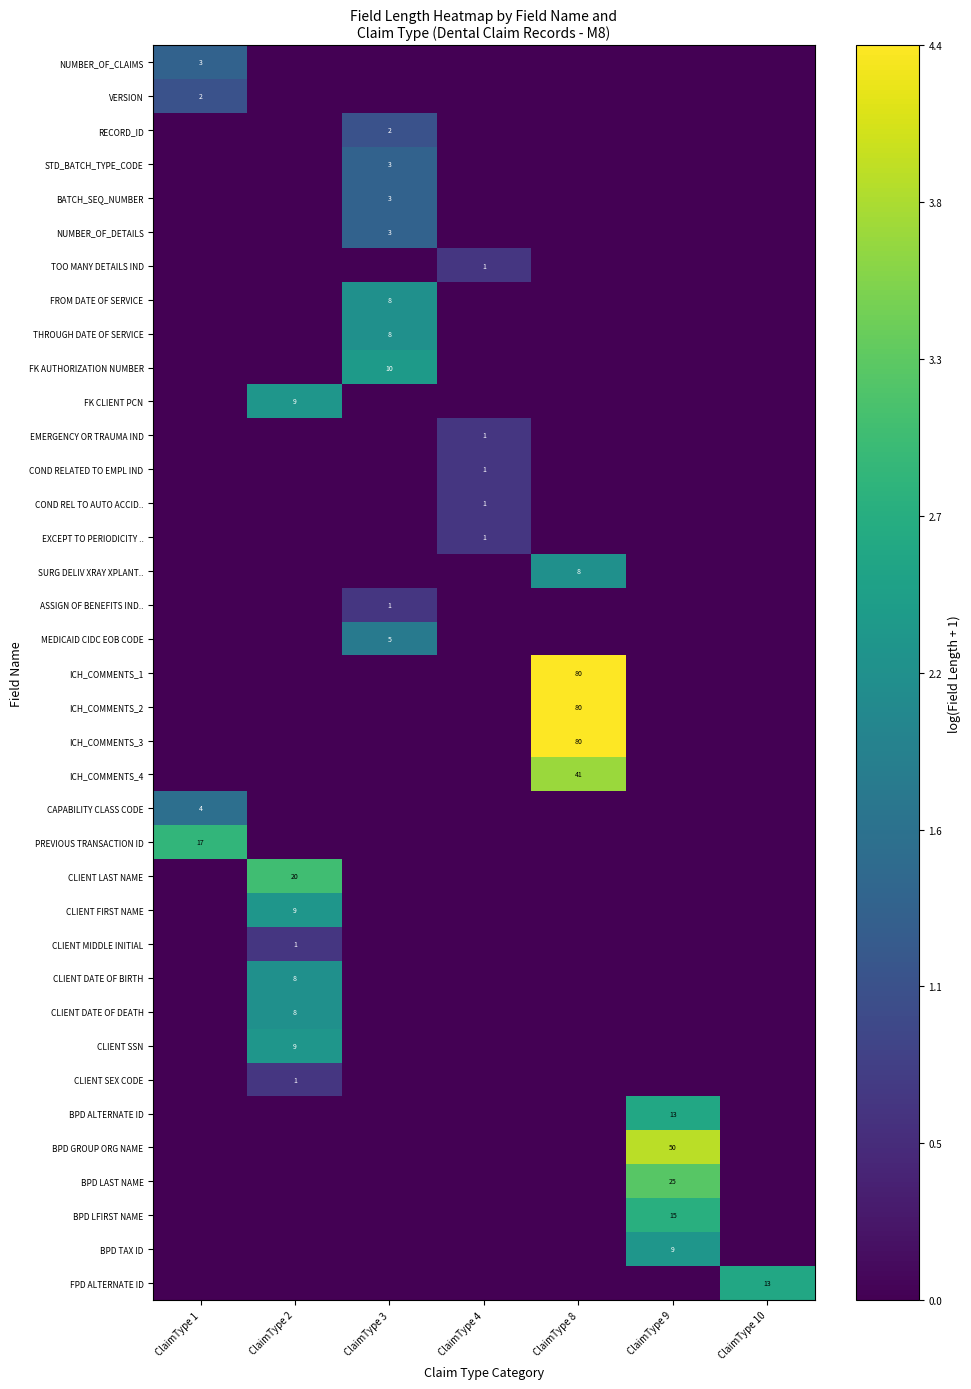

At which category is the sum across all series the highest?

ClaimType 8